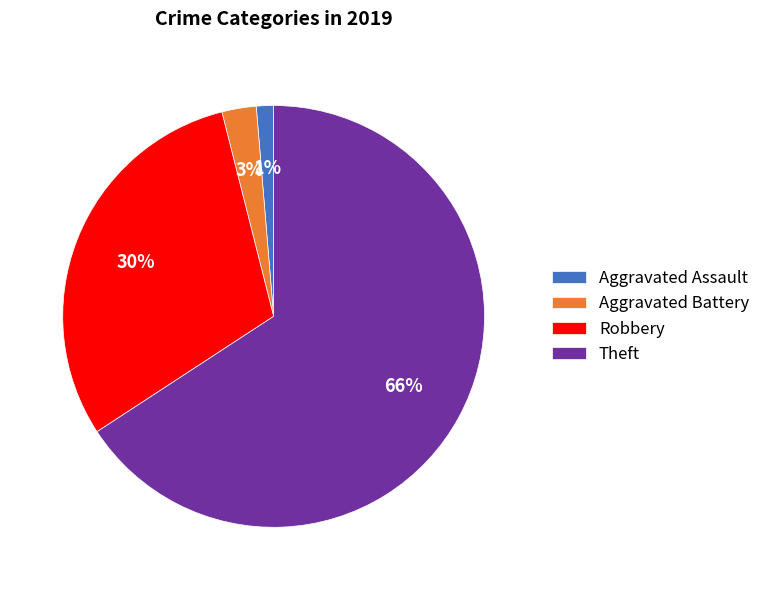

To the nearest percent, what is the average slice percentage?

25%